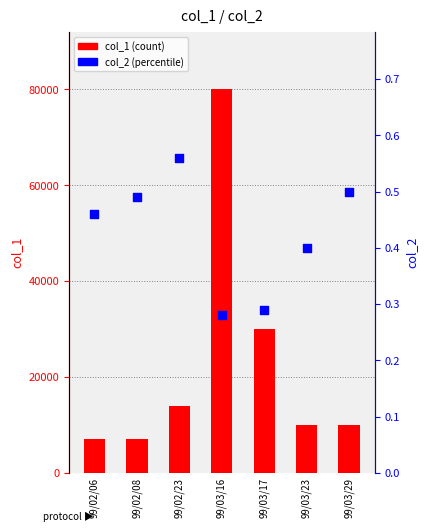

At how many categories does at least one series exceed 64709?

1